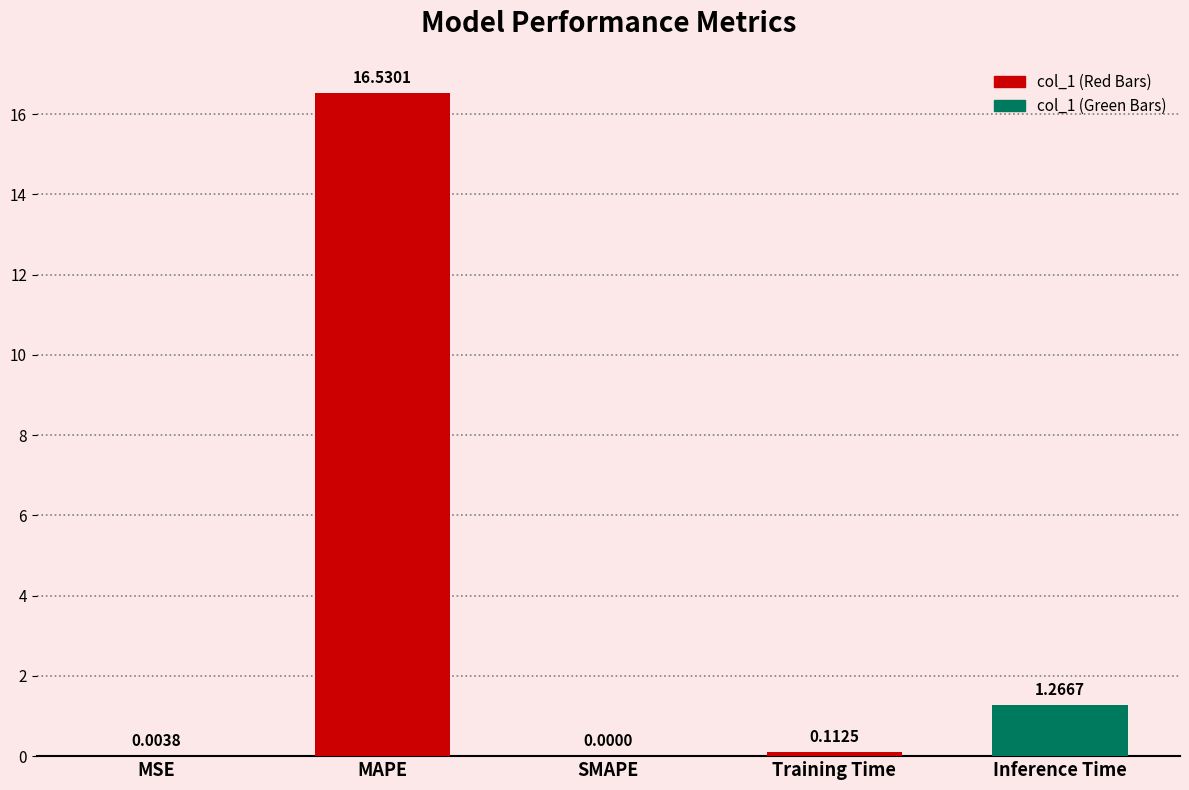

What is the greatest value displayed?

16.5